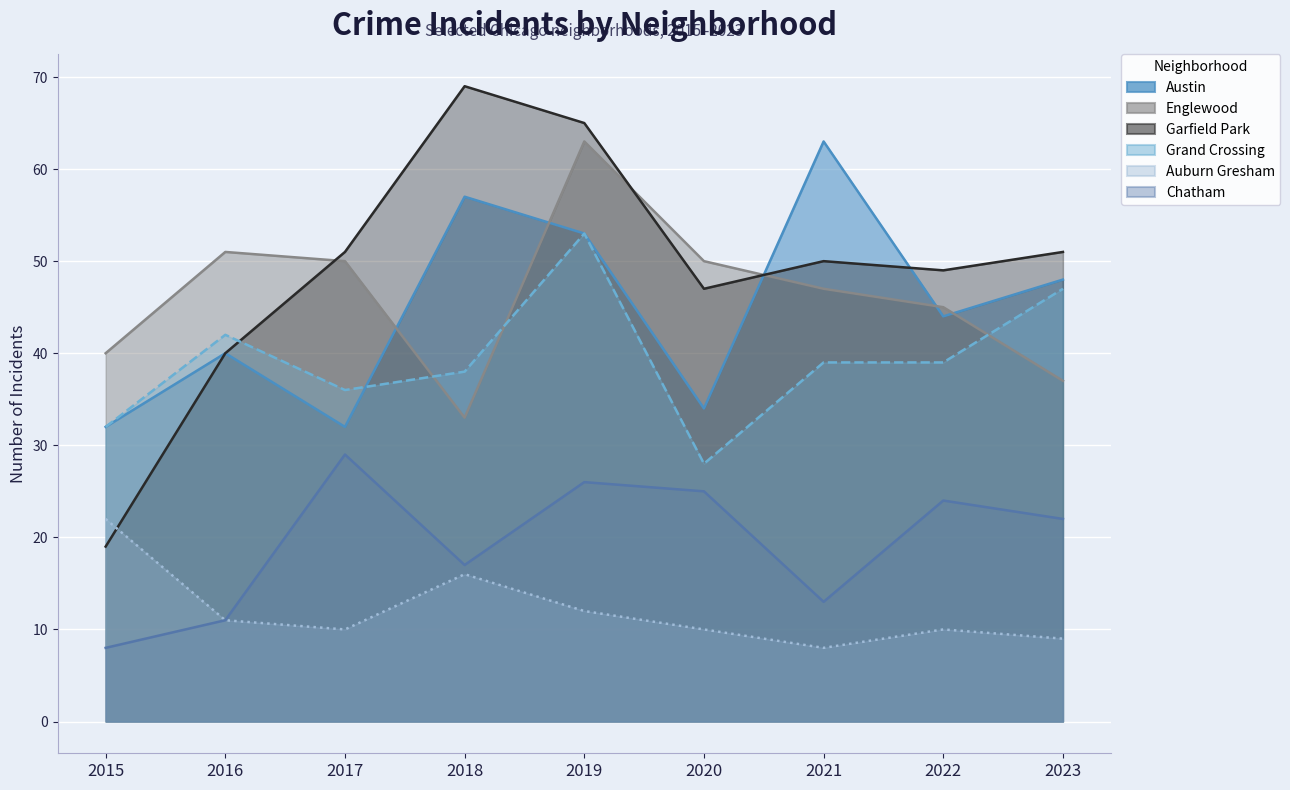

Which series has the largest range (max minus min)?

Garfield Park